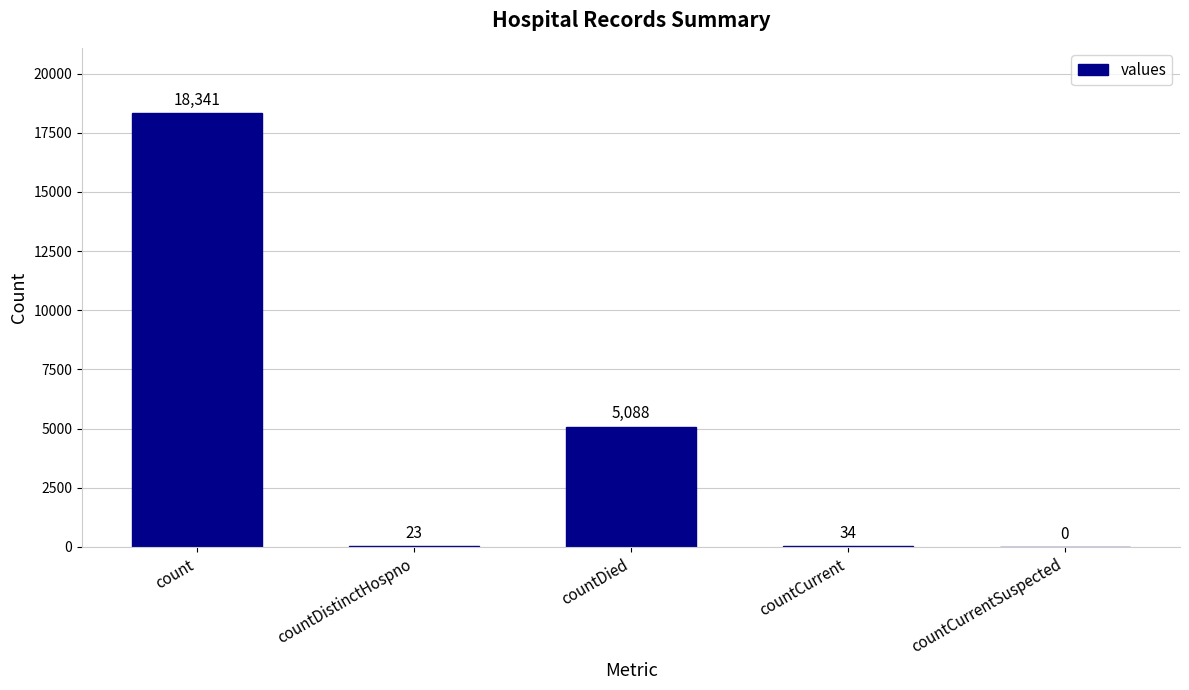

Read the value at countDistinctHospno.

23